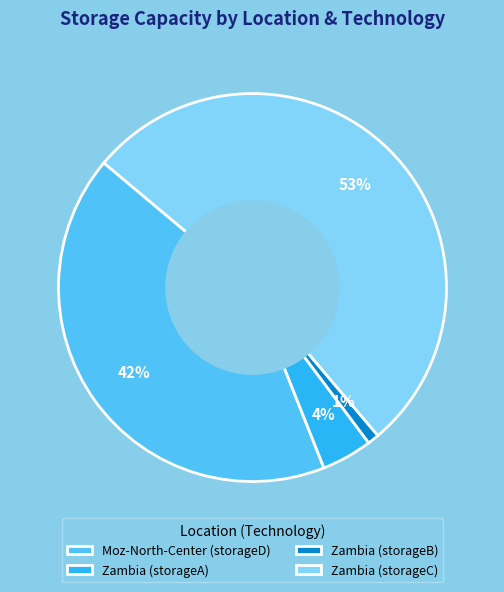

Which slice represents more than half of the pie?

Zambia (storageC)